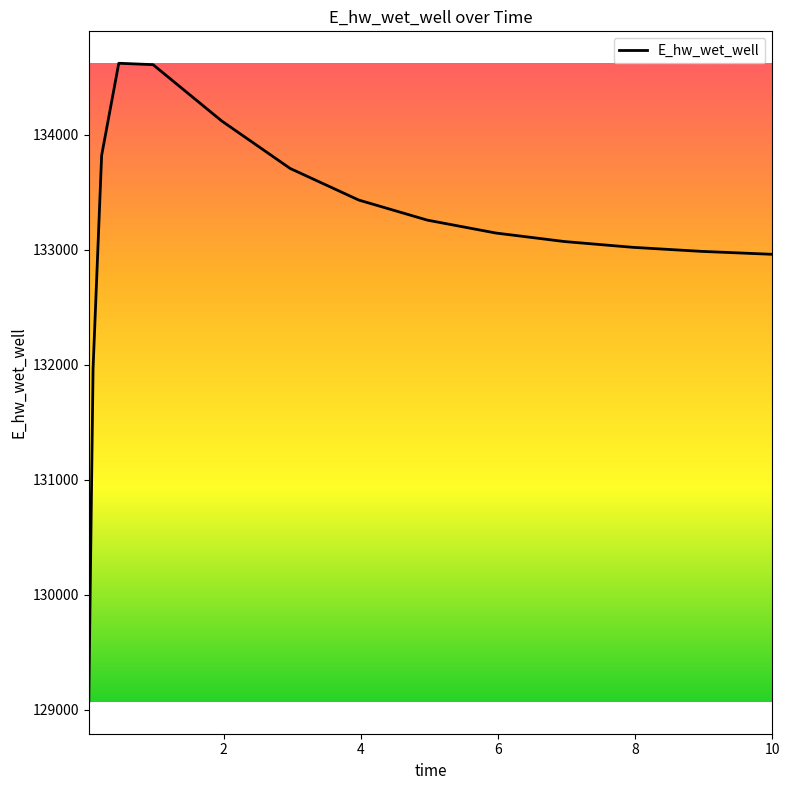

What is the maximum value shown in the chart?

134623.7